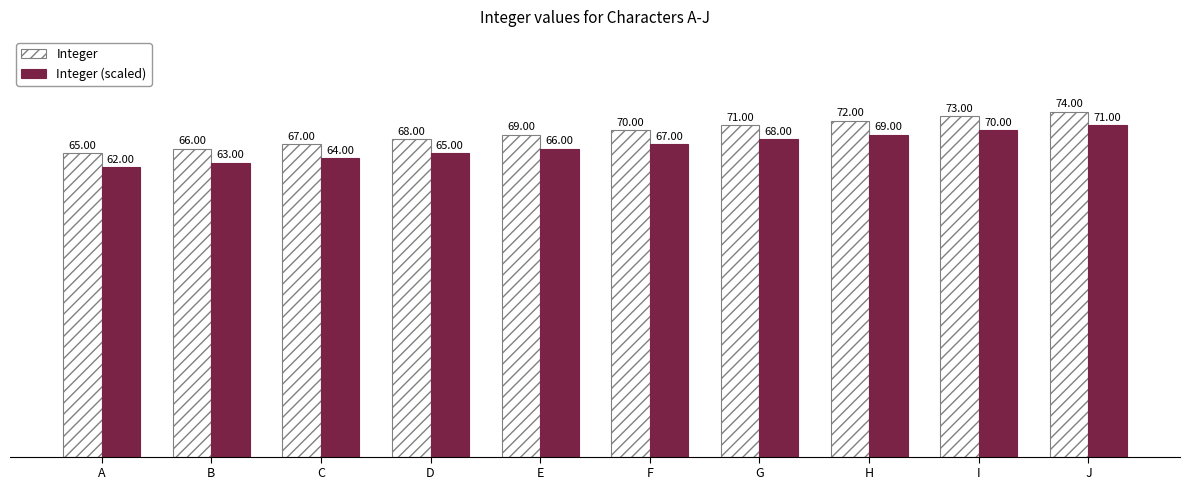

List the series in order of their overall mean, lowest first.

Integer (scaled), Integer